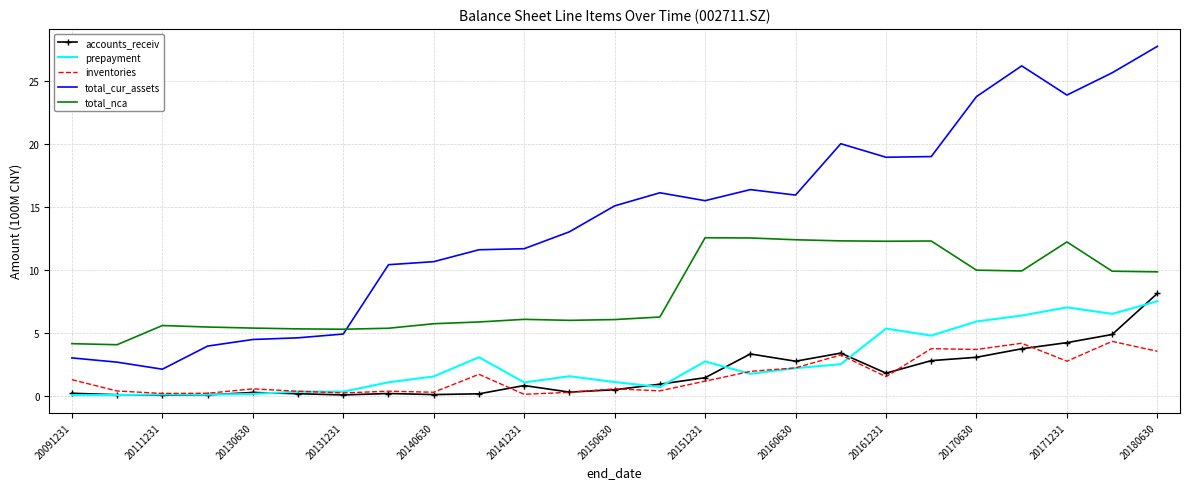

Which series has the largest total across all categories?

total_cur_assets